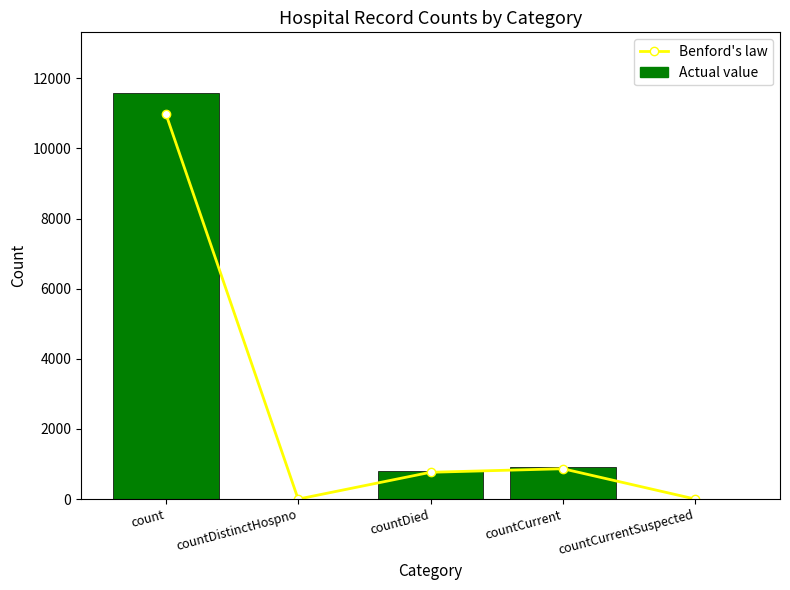

What position from the right is count?

5